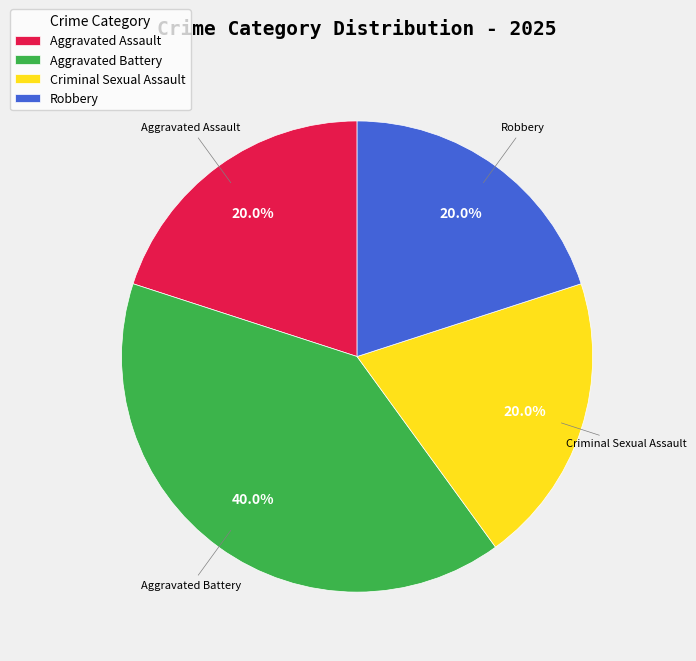

To the nearest percent, what is the average slice percentage?

25%